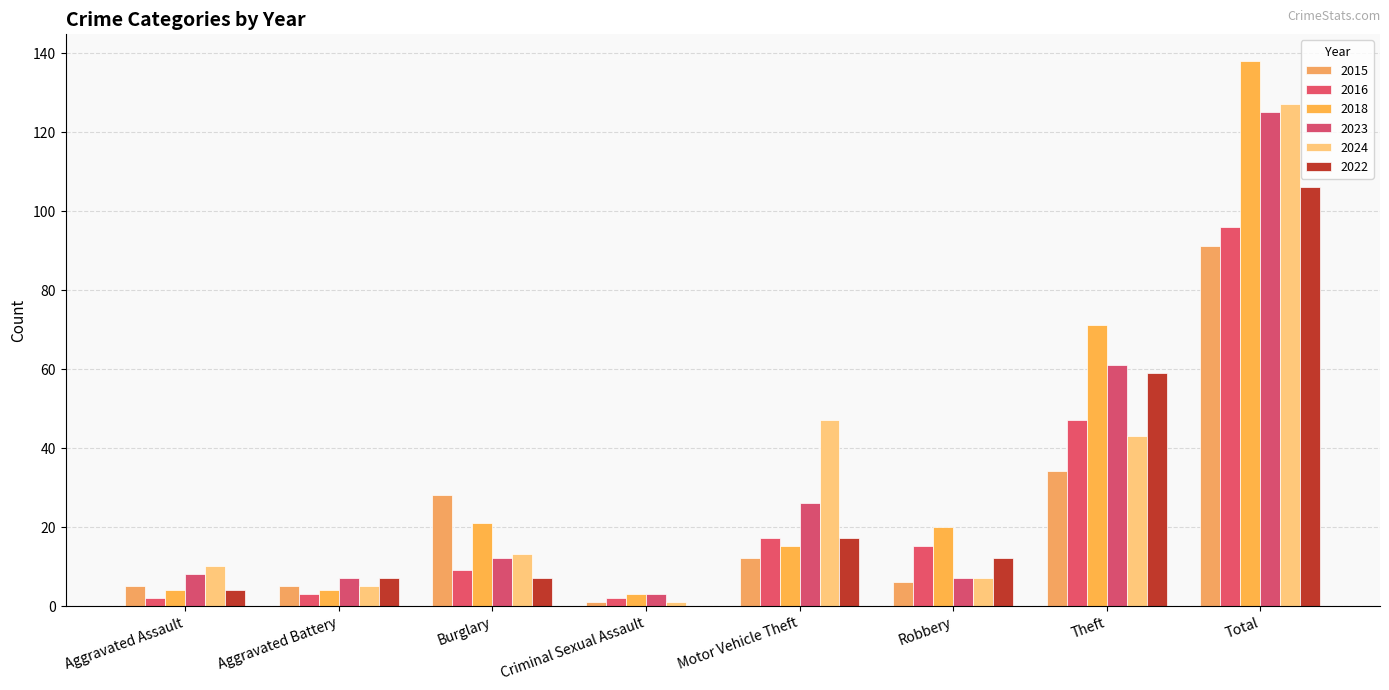

How many values in 2022 are above zero?

7